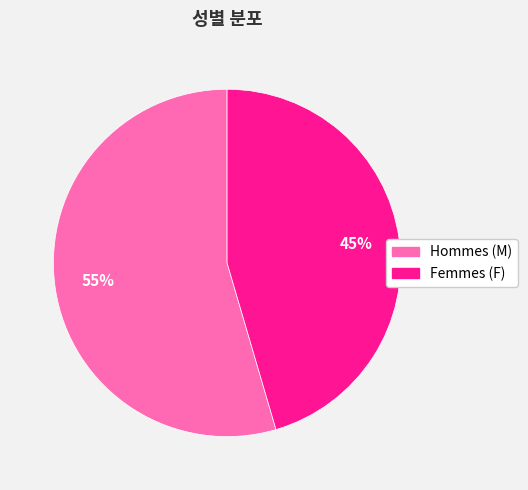

To the nearest percent, what is the average slice percentage?

50%